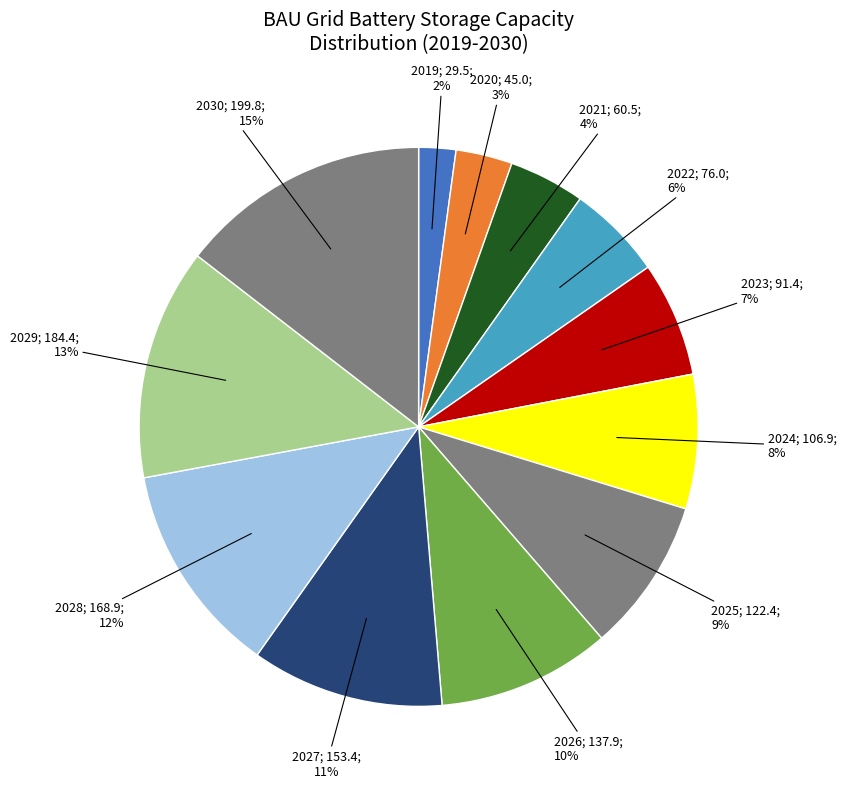

Count the number of slices in the pie.

12